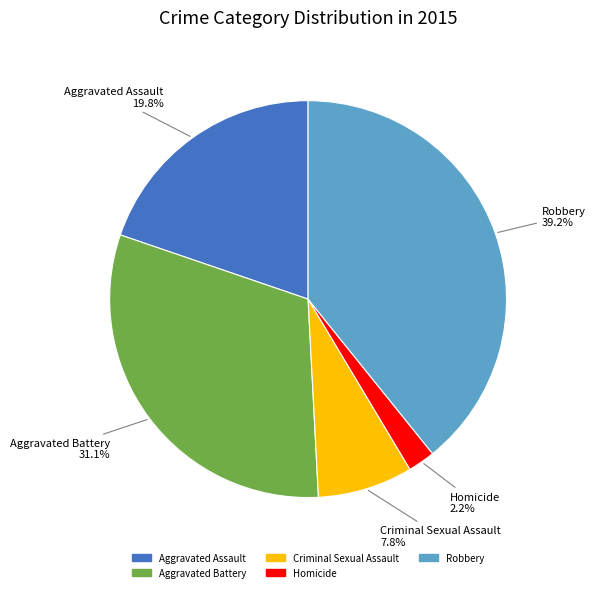

To the nearest percent, what is the average slice percentage?

20%